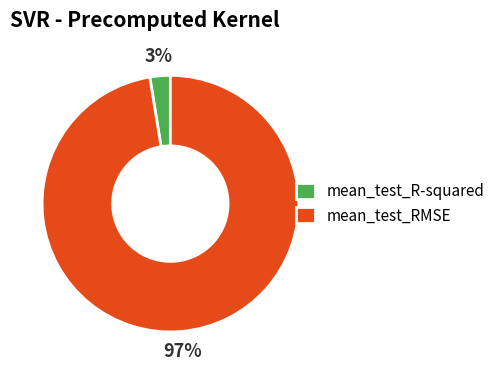

To the nearest percent, what is the average slice percentage?

50%